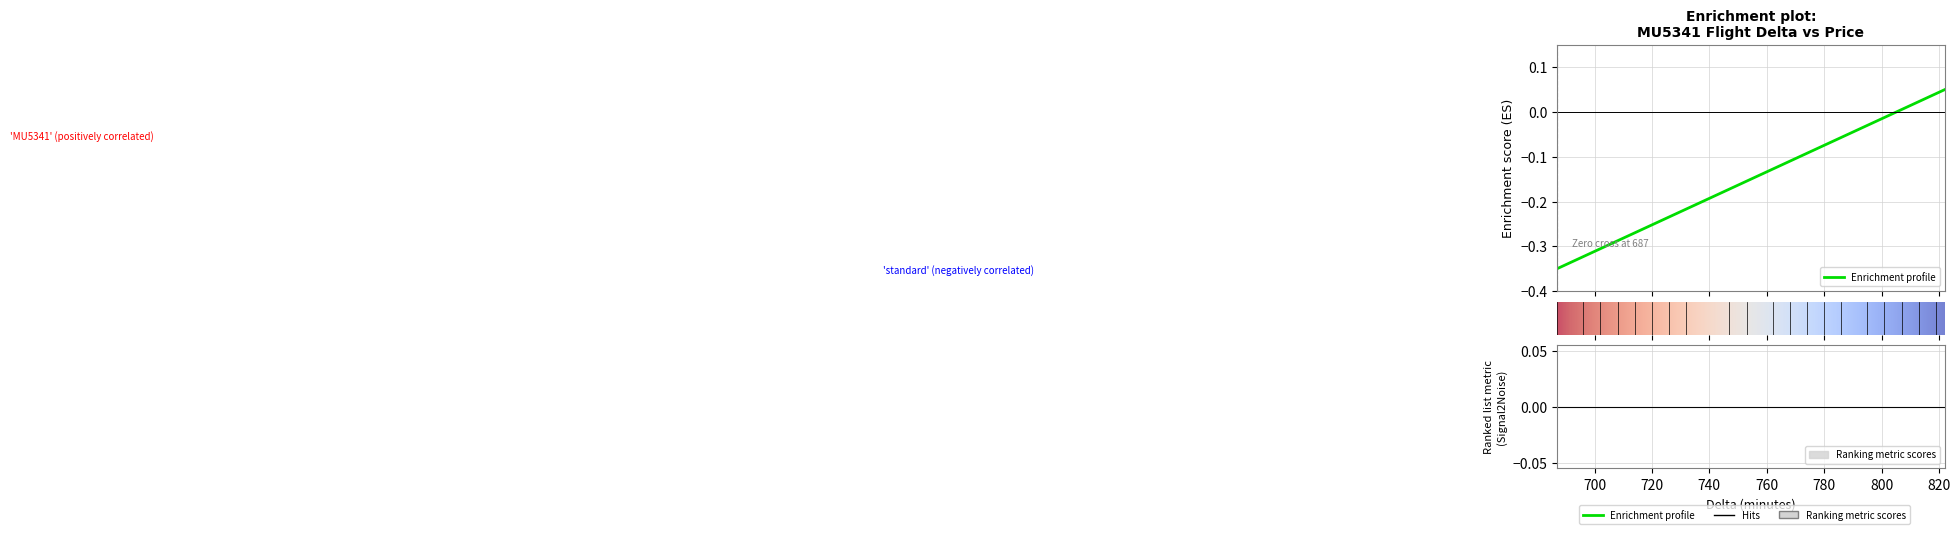

The chart shows a value of -0.2 at 708. True or false?

False